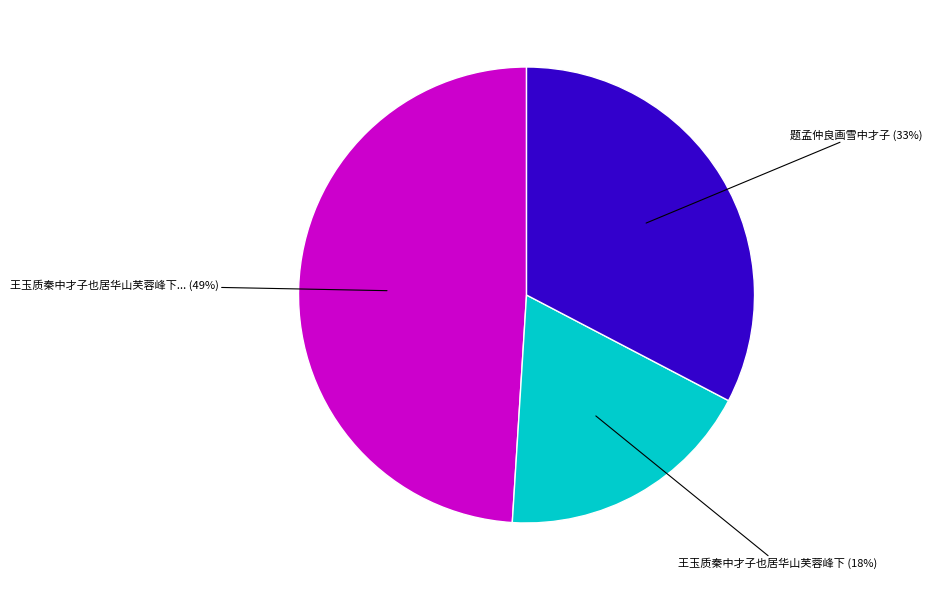

Does any single category account for the majority?

No